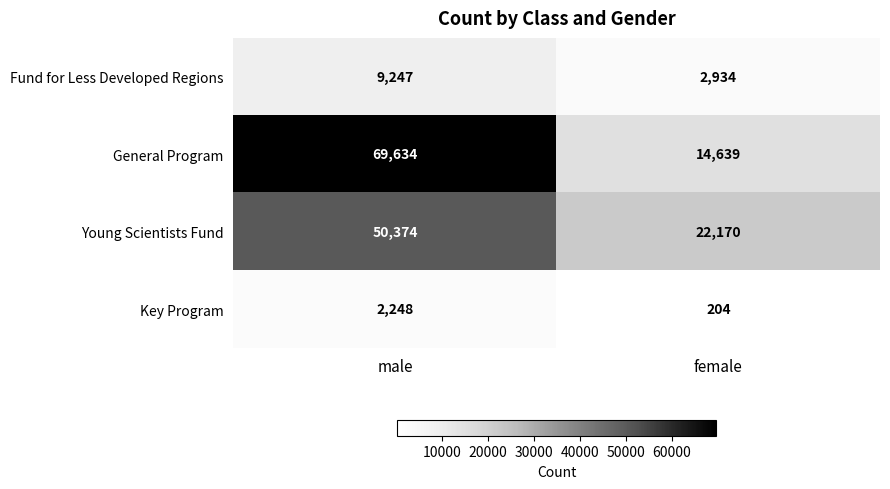

Is it true that Key Program equals 2248 at male?

True